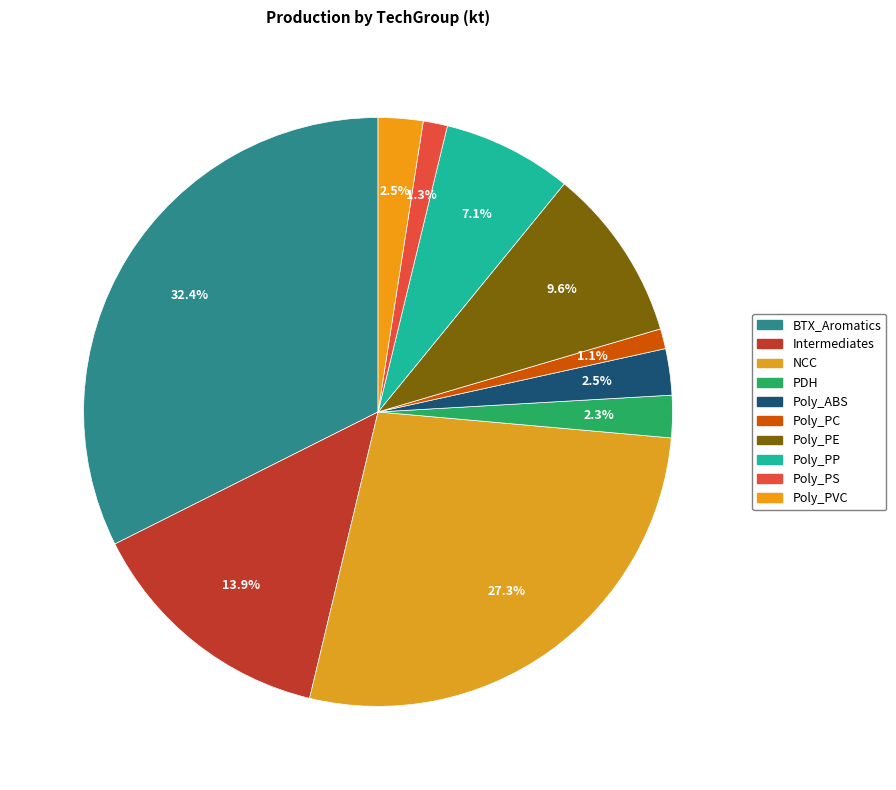

What is the ratio of the value at BTX_Aromatics to the value at Poly_PC?

29.5